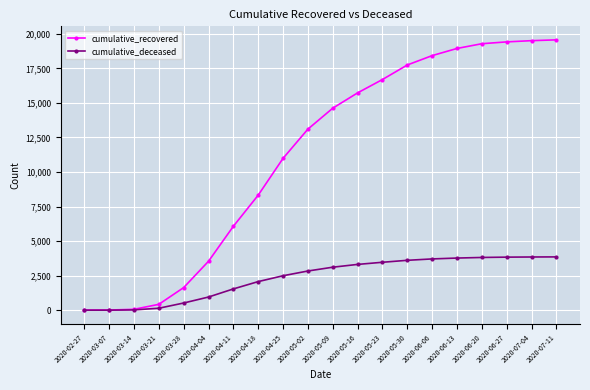

List the series in order of their peak value, highest first.

cumulative_recovered, cumulative_deceased